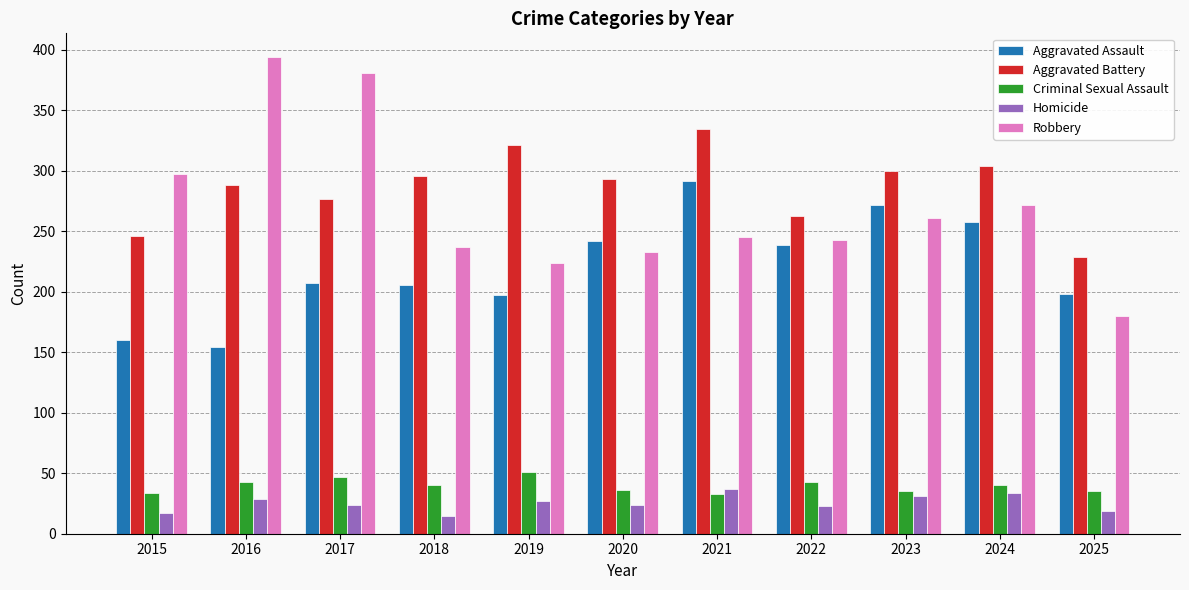

Is it true that Criminal Sexual Assault equals 47 at 2017?

True